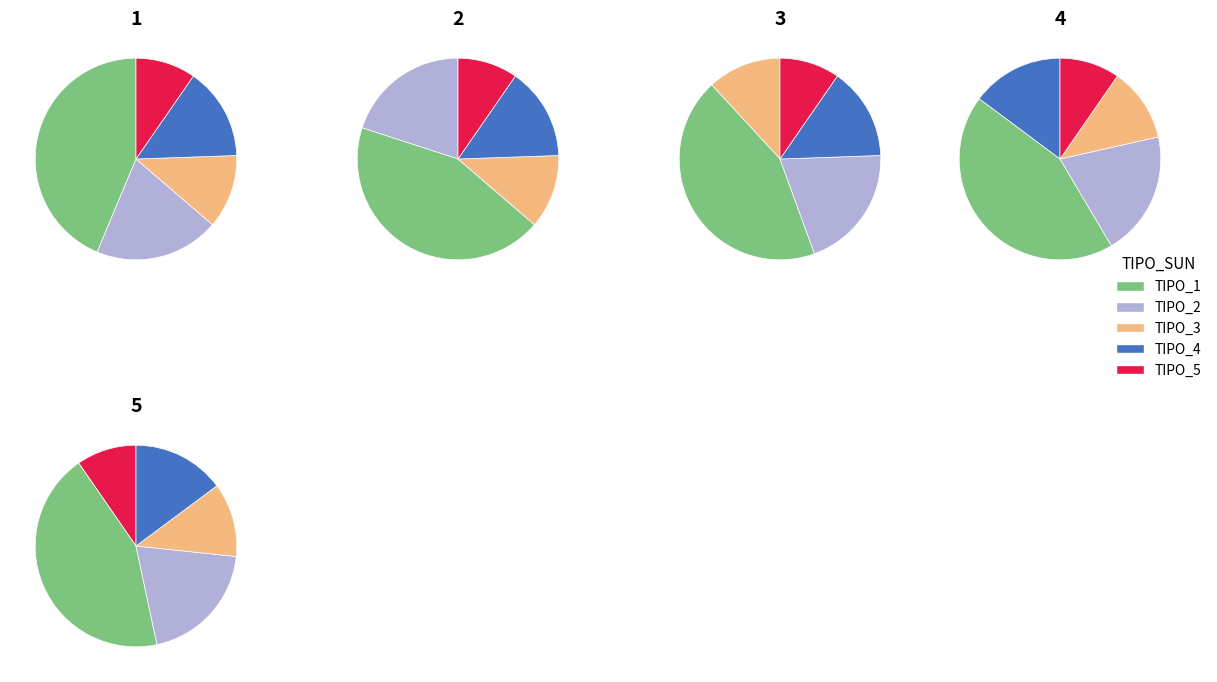

Does 2 represent more than half of the total?

No